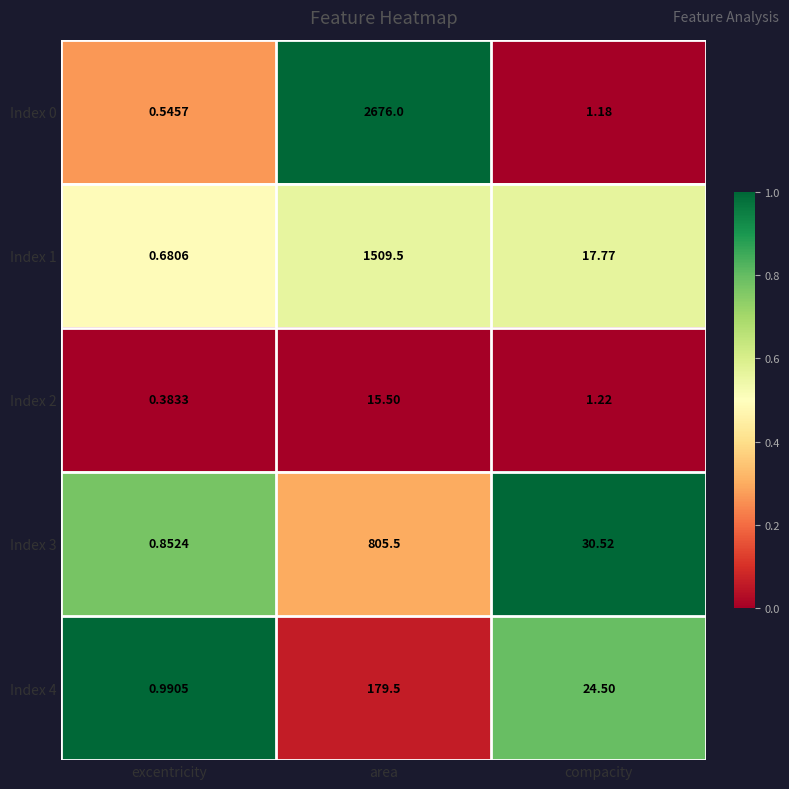

Where is Index 0 nearest to the value 1338?

compacity